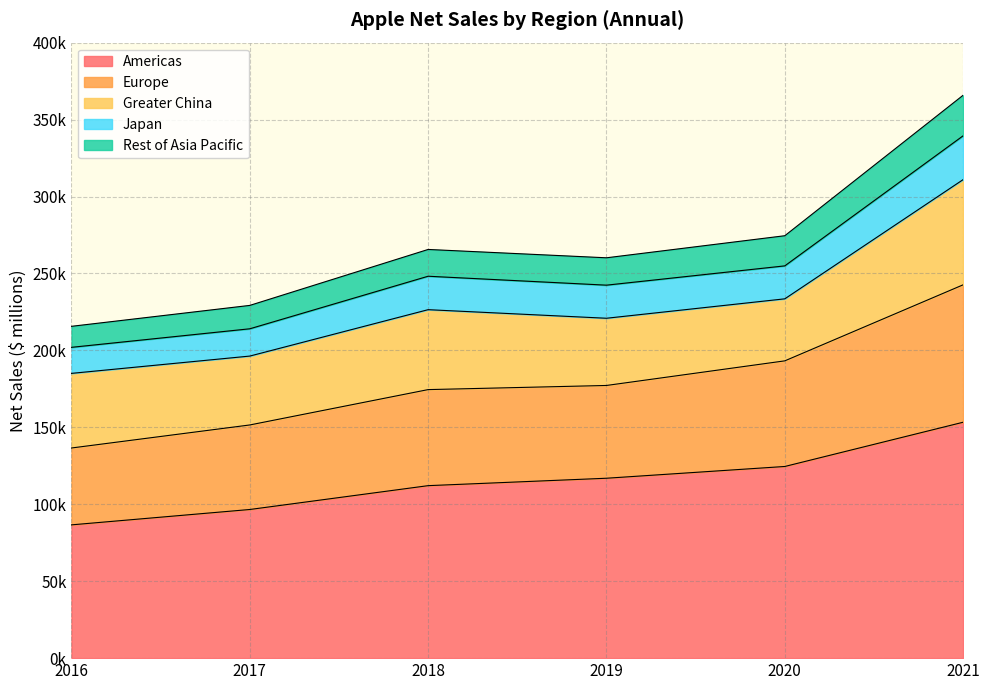

List the labels in order of Japan value, largest first.

2021, 2020, 2018, 2019, 2017, 2016